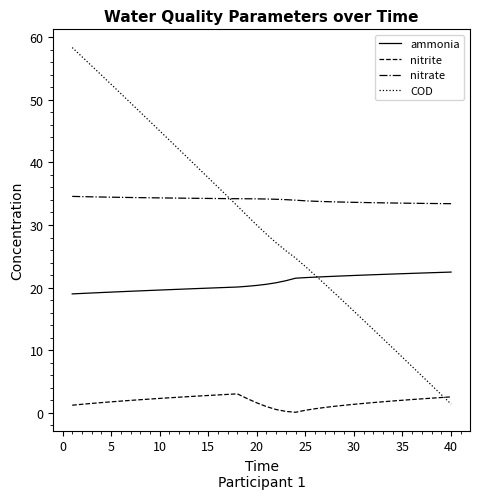

True or false: COD and ammonia intersect in this chart.

True